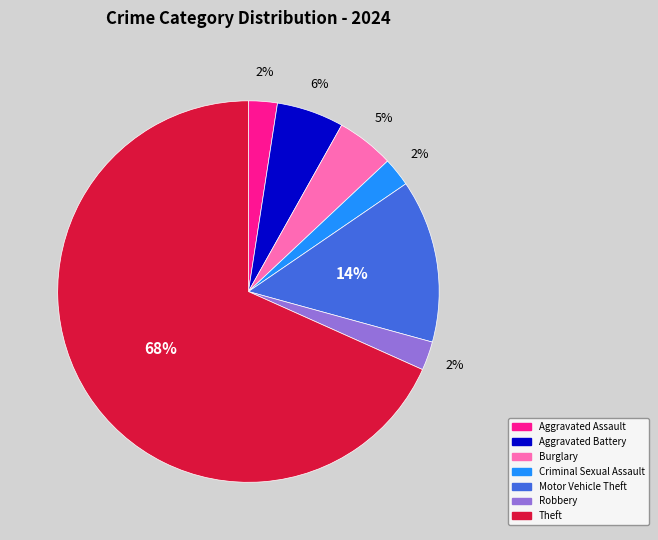

To the nearest percent, what is the average slice percentage?

14%